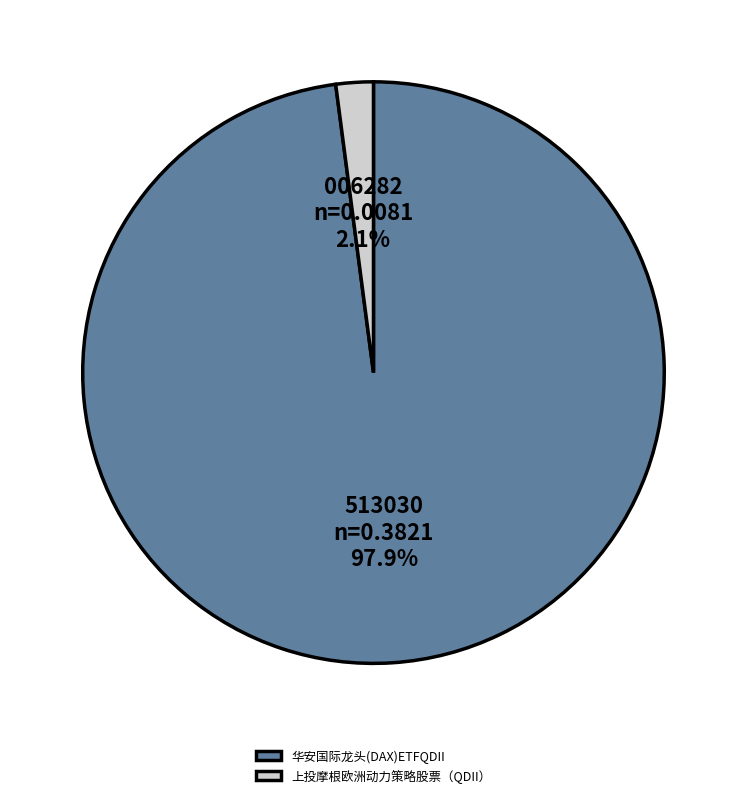

To the nearest percent, what portion does 上投摩根欧洲动力策略股票（QDII） represent?

2%